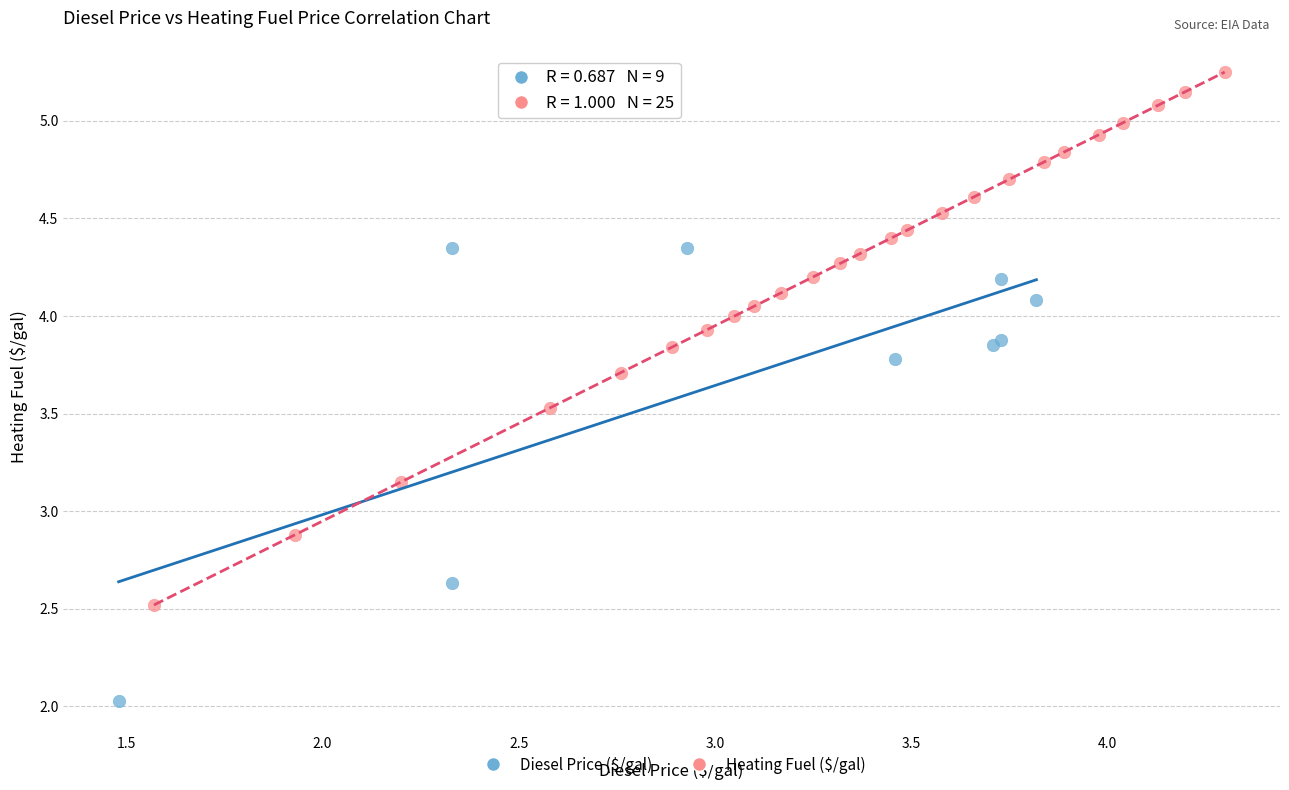

Which series contains the lowest Y value?

Diesel Price ($/gal)